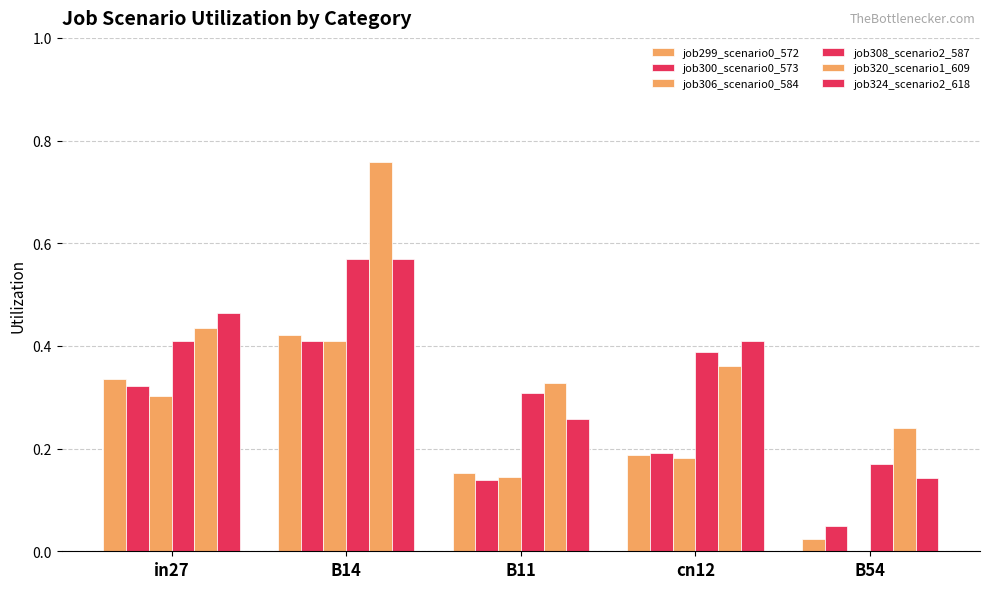

What is the label of the 1st bar from the left?

in27